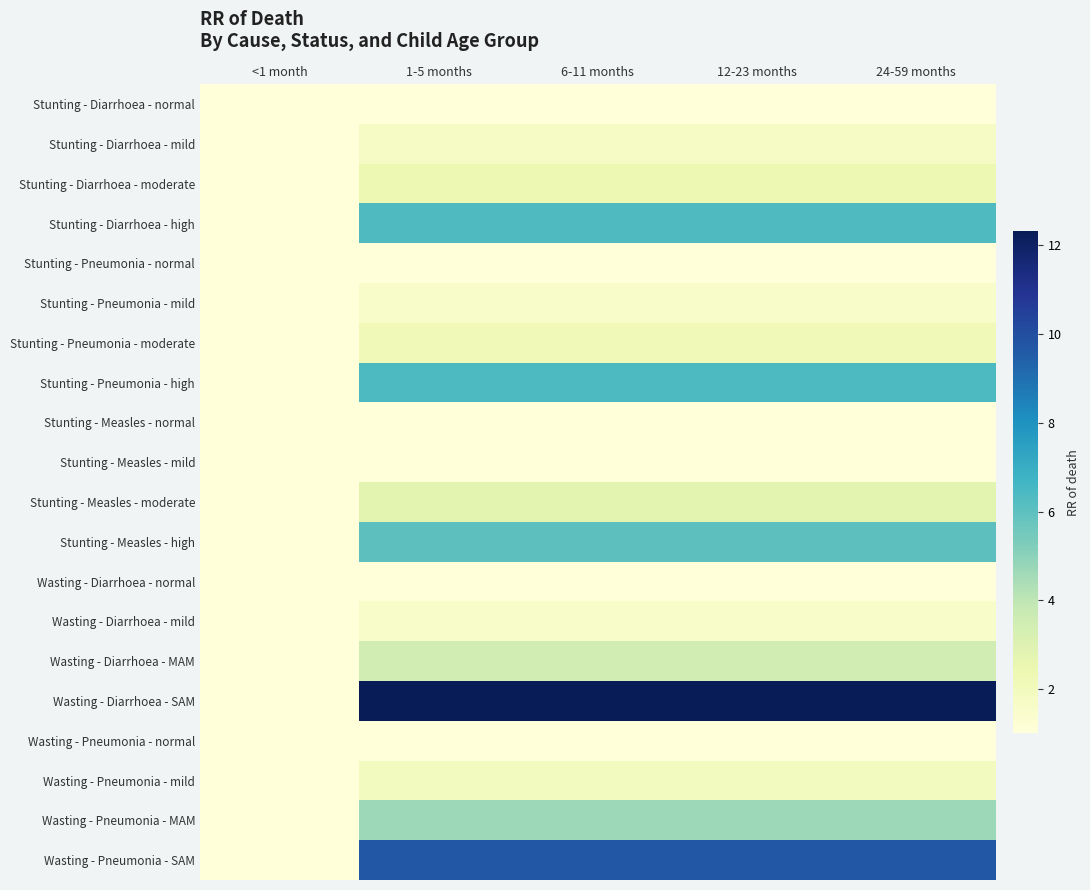

What is the maximum value shown in the chart?

12.3